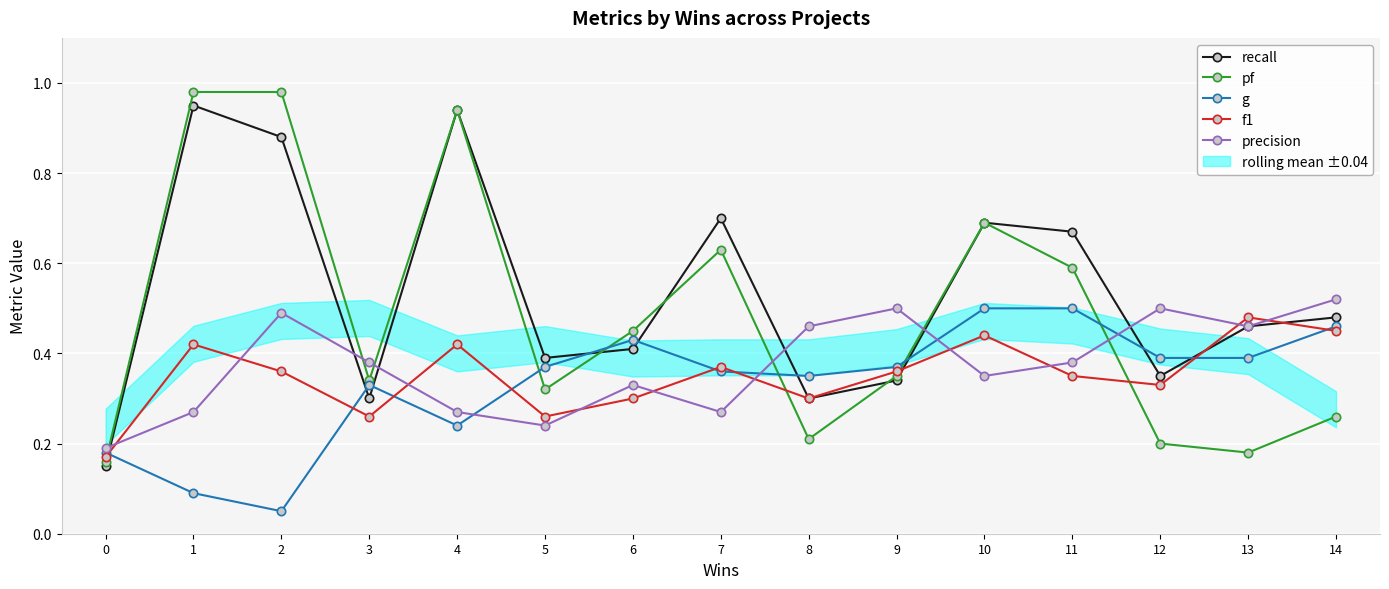

Between 7 and 11, which series saw the biggest shift?

g